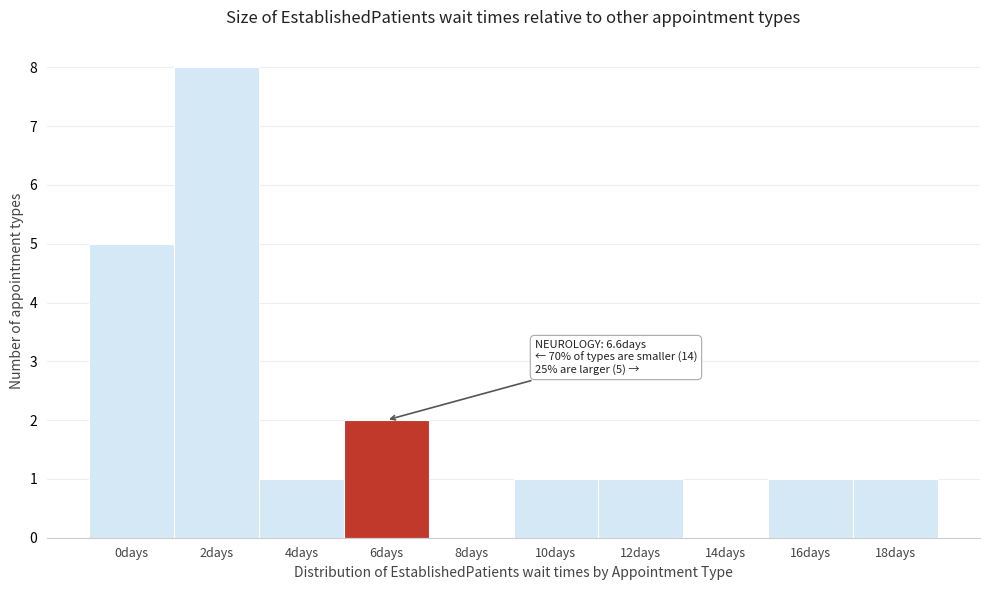

Reading right to left, extract all data points from this chart.

18days=1	16days=1	14days=0	12days=1	10days=1	8days=0	6days=2	4days=1	2days=8	0days=5